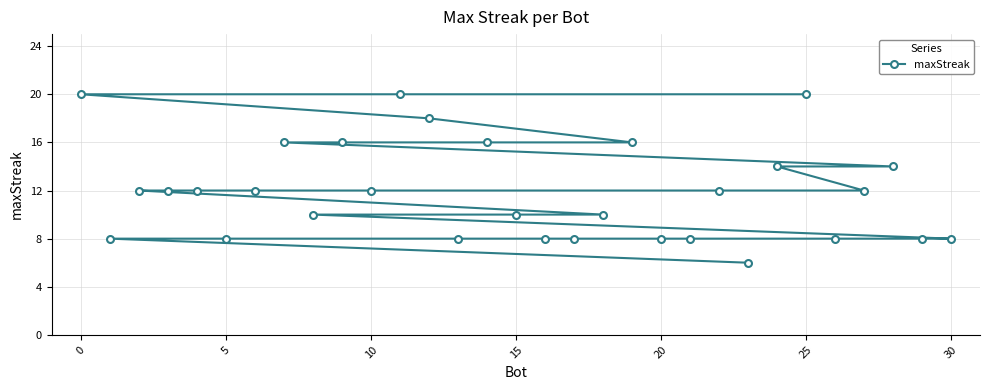

Reading left to right, list all the values displayed in this chart.

20	8	12	12	12	8	12	16	10	16	12	20	18	8	16	10	8	8	10	16	8	8	12	6	14	20	8	12	14	8	8